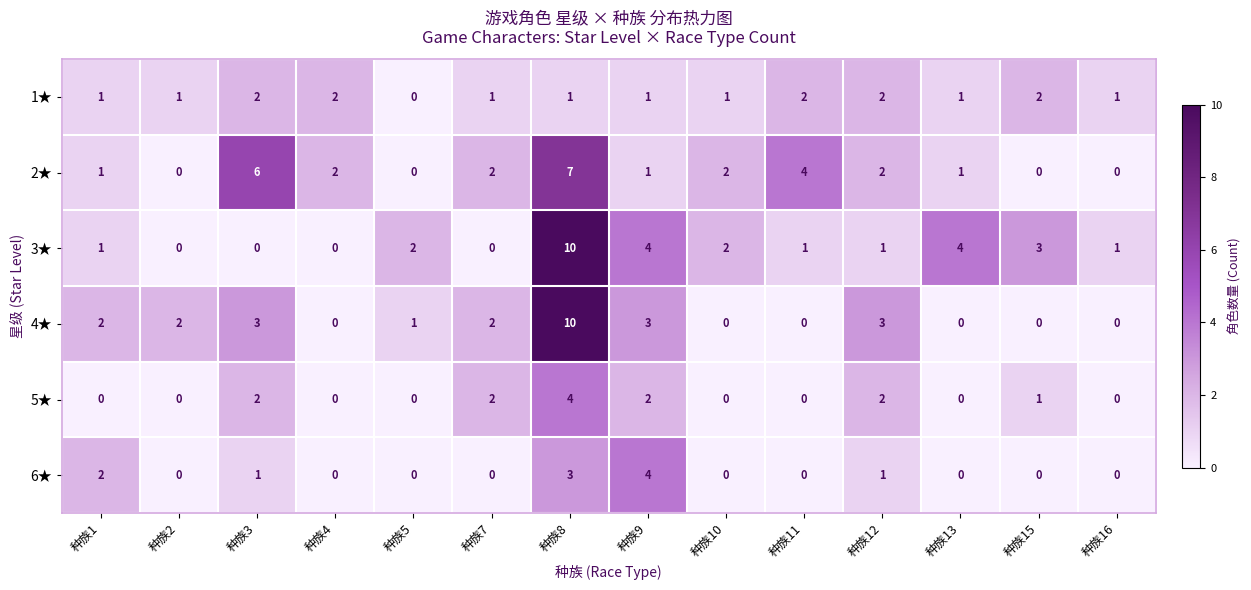

How many values in the 5★ series exceed 0?

6